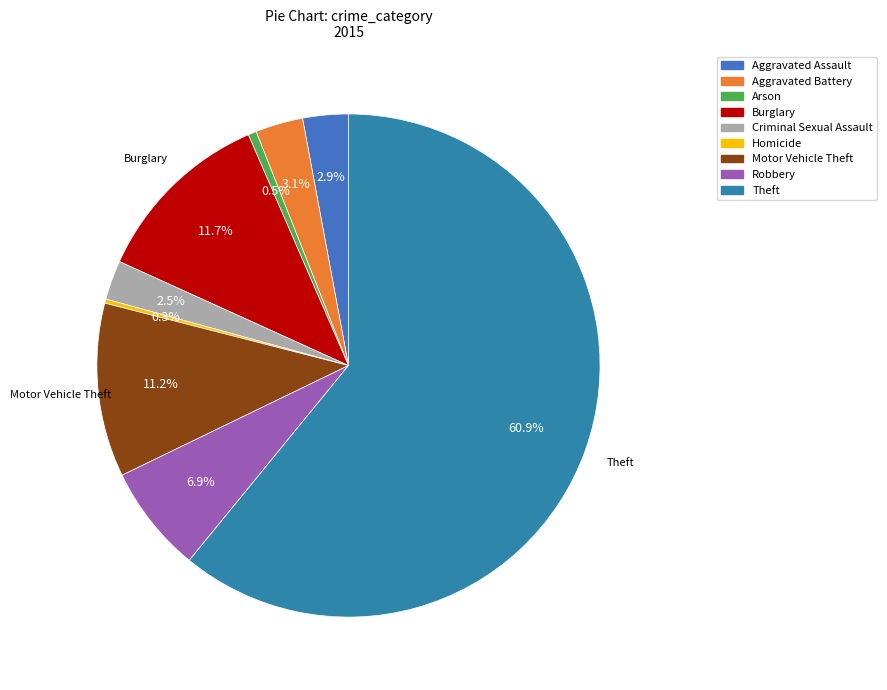

To the nearest percent, what is the difference between the Motor Vehicle Theft and Robbery slice percentages?

4%